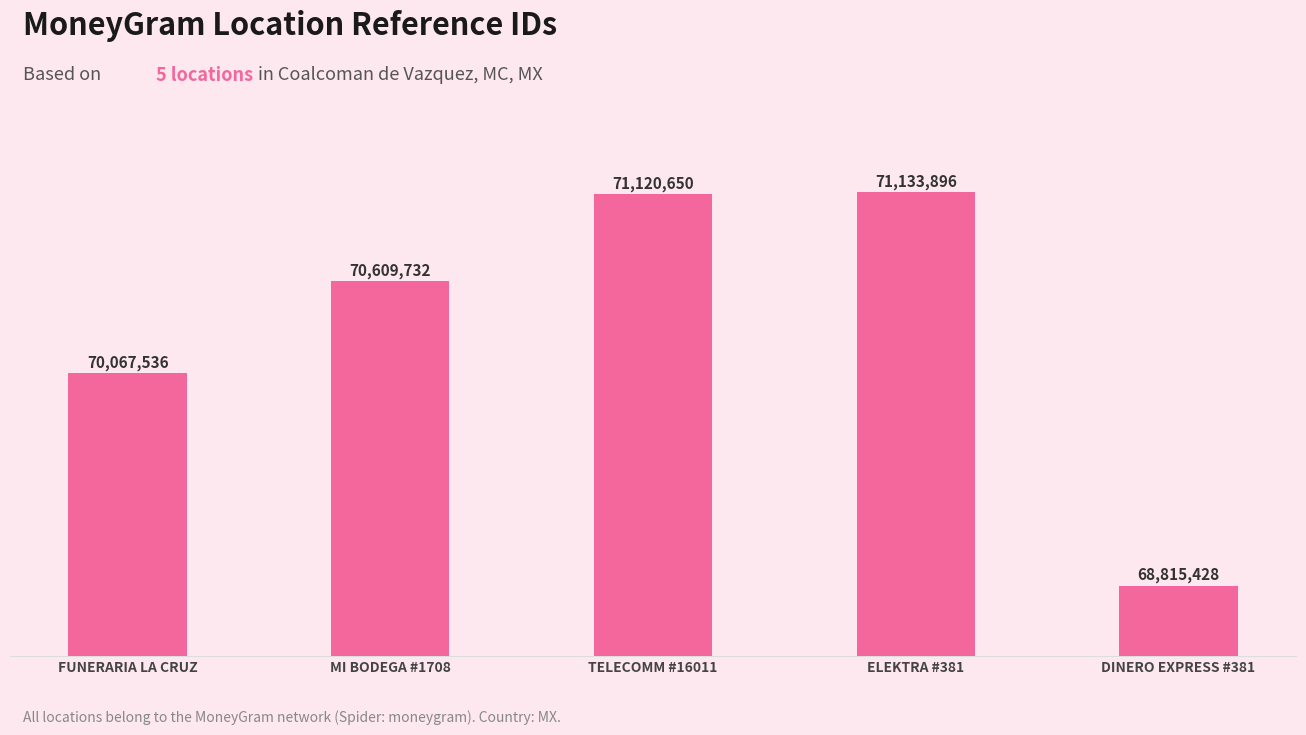

What is the ratio of the value at FUNERARIA LA CRUZ to the value at ELEKTRA #381?

1.0